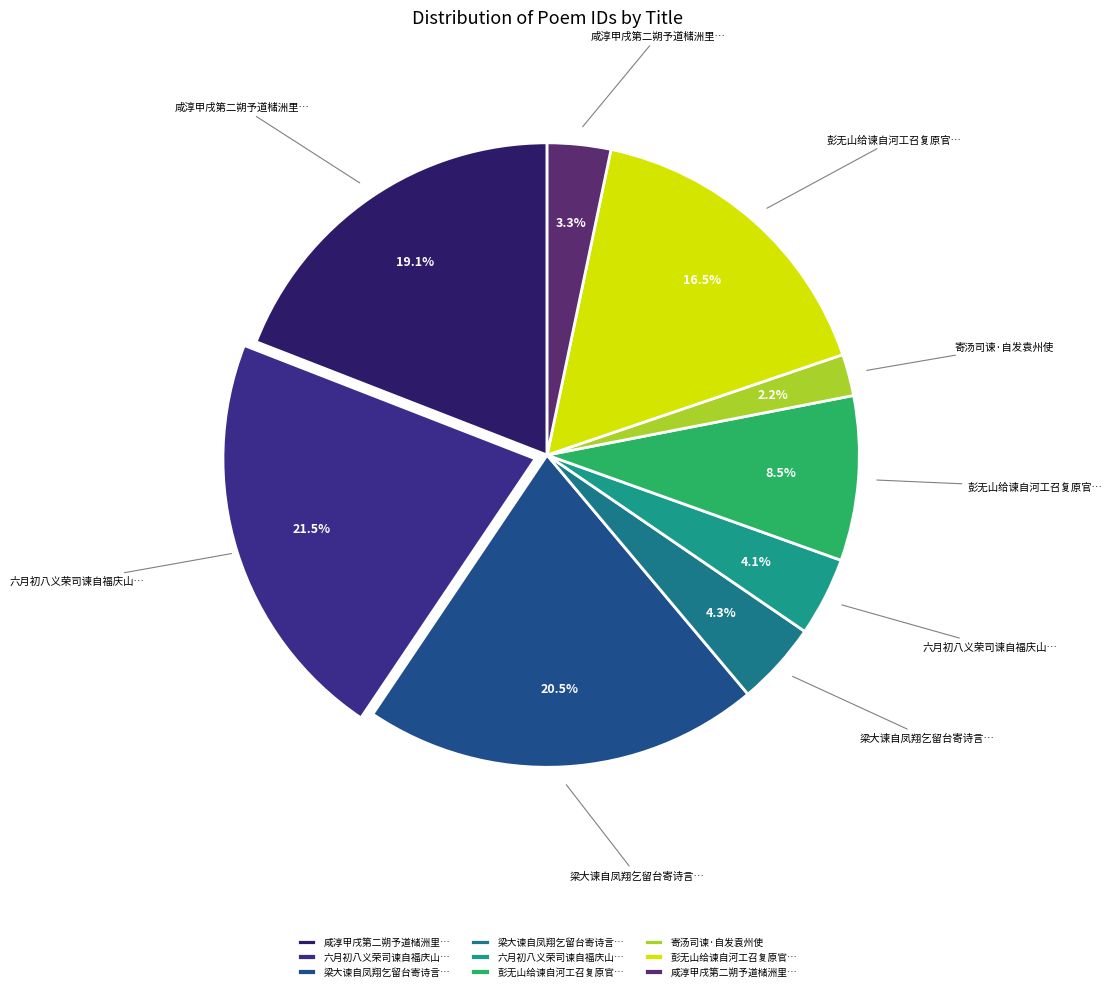

Which slice is the largest?

六月初八义荣司谏自福庆山见过奉陪游西岩以新茶享石佛抵暮出山明日成古诗一章为谢云